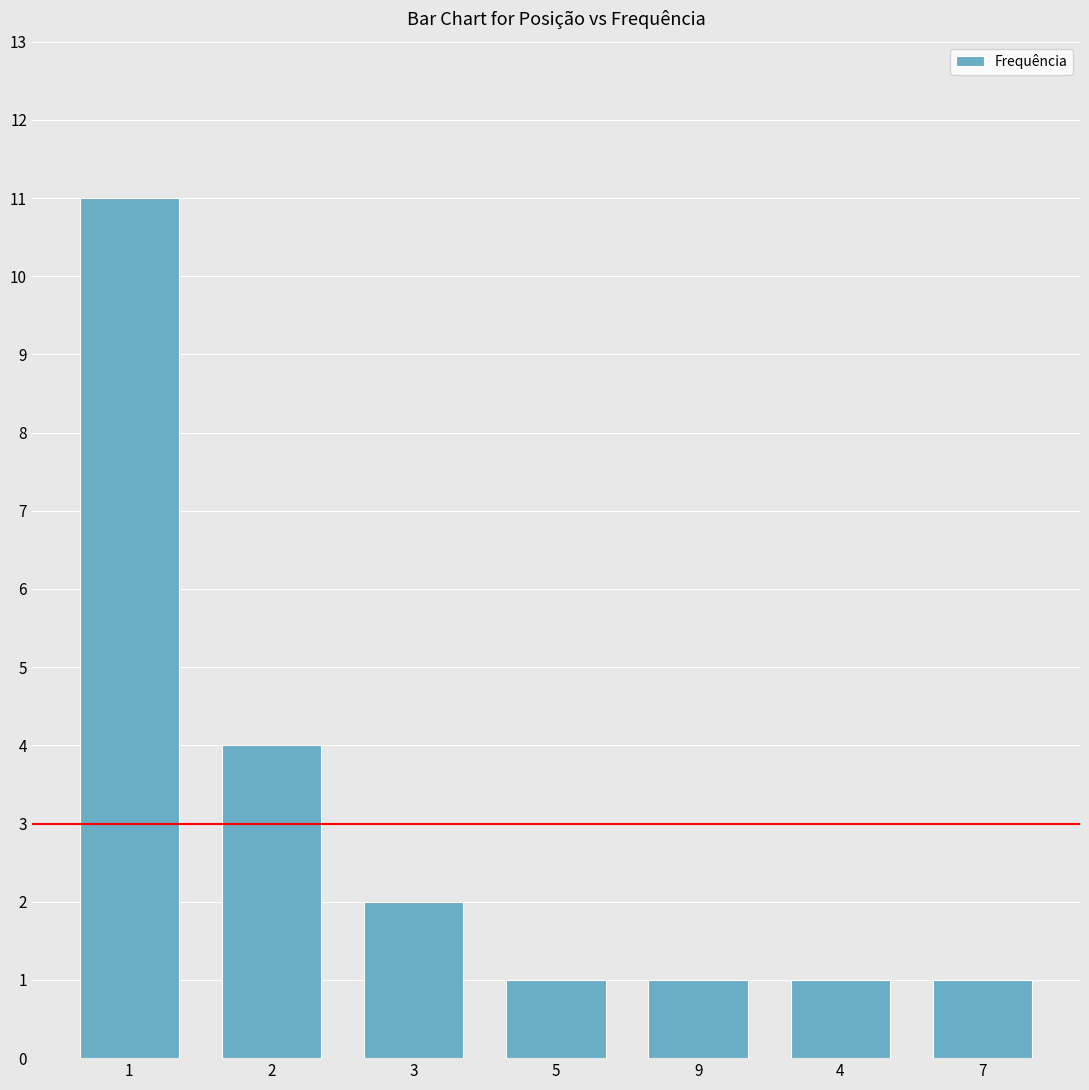

What is the sum of all values?

21